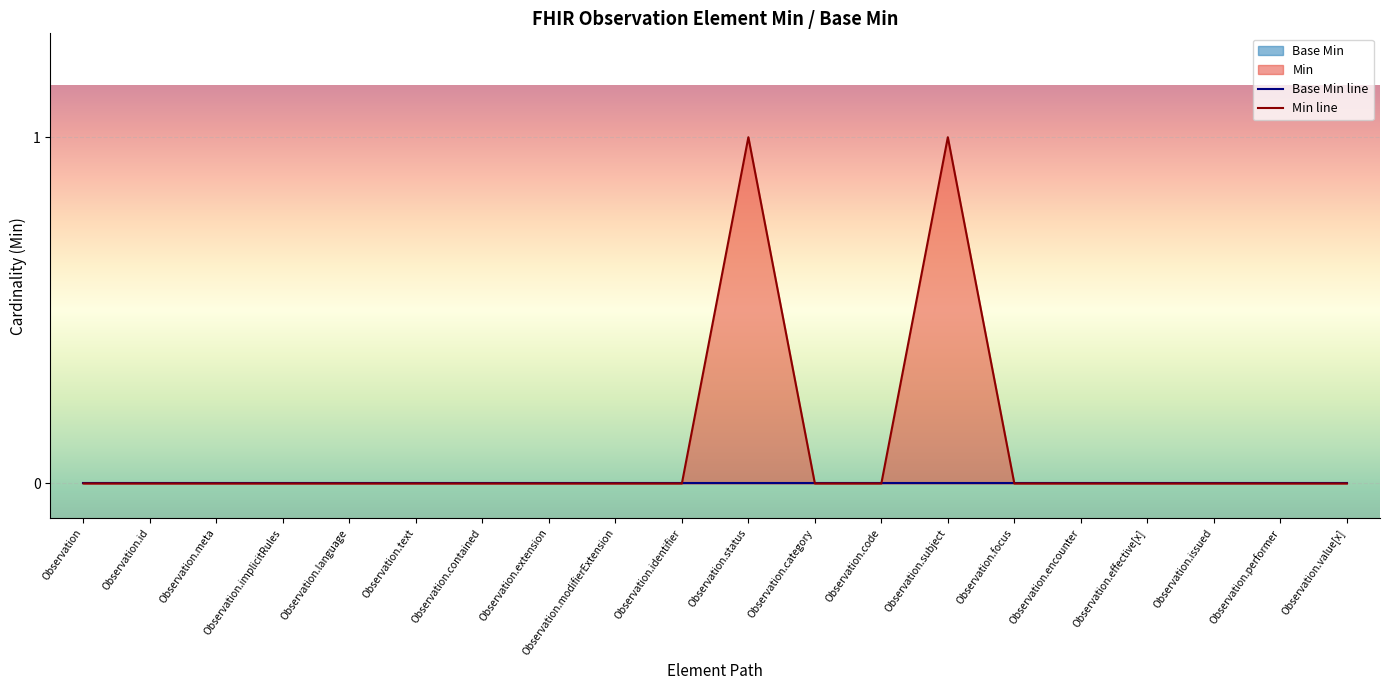

True or false: Min line has a value of 0 at Observation.focus.

True